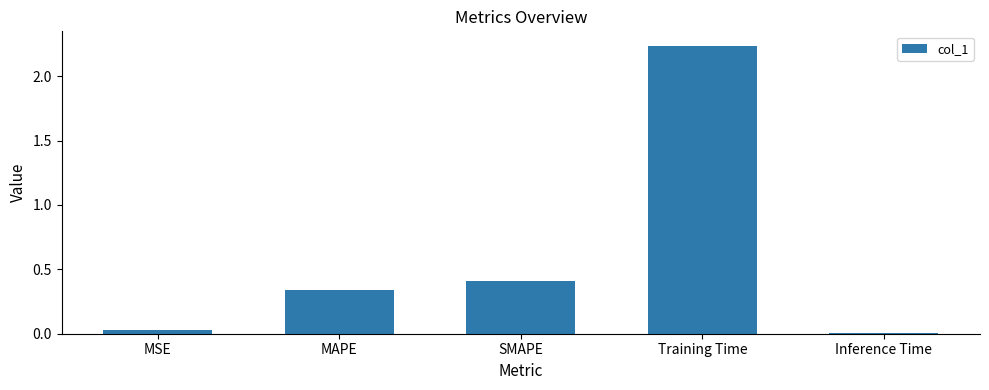

What is the average value?

0.6